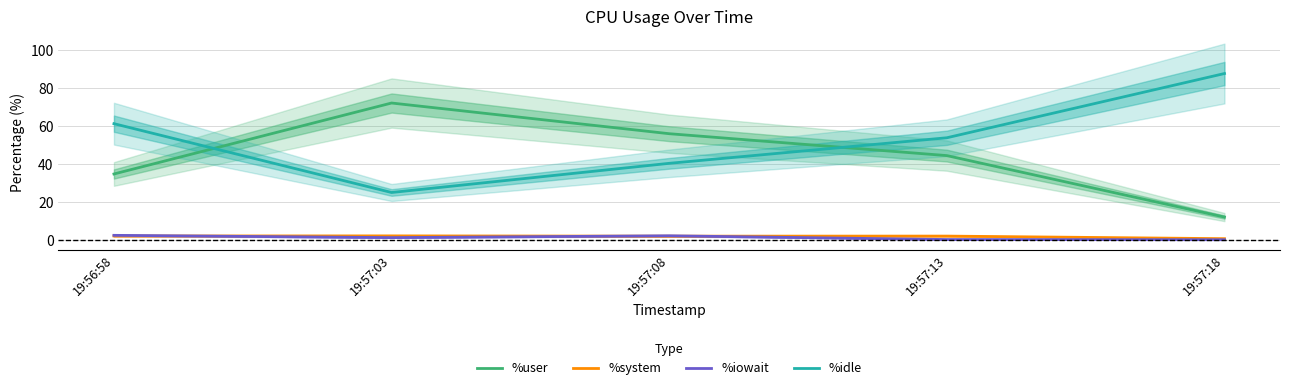

At which label is %system closest to 1?

19:57:18